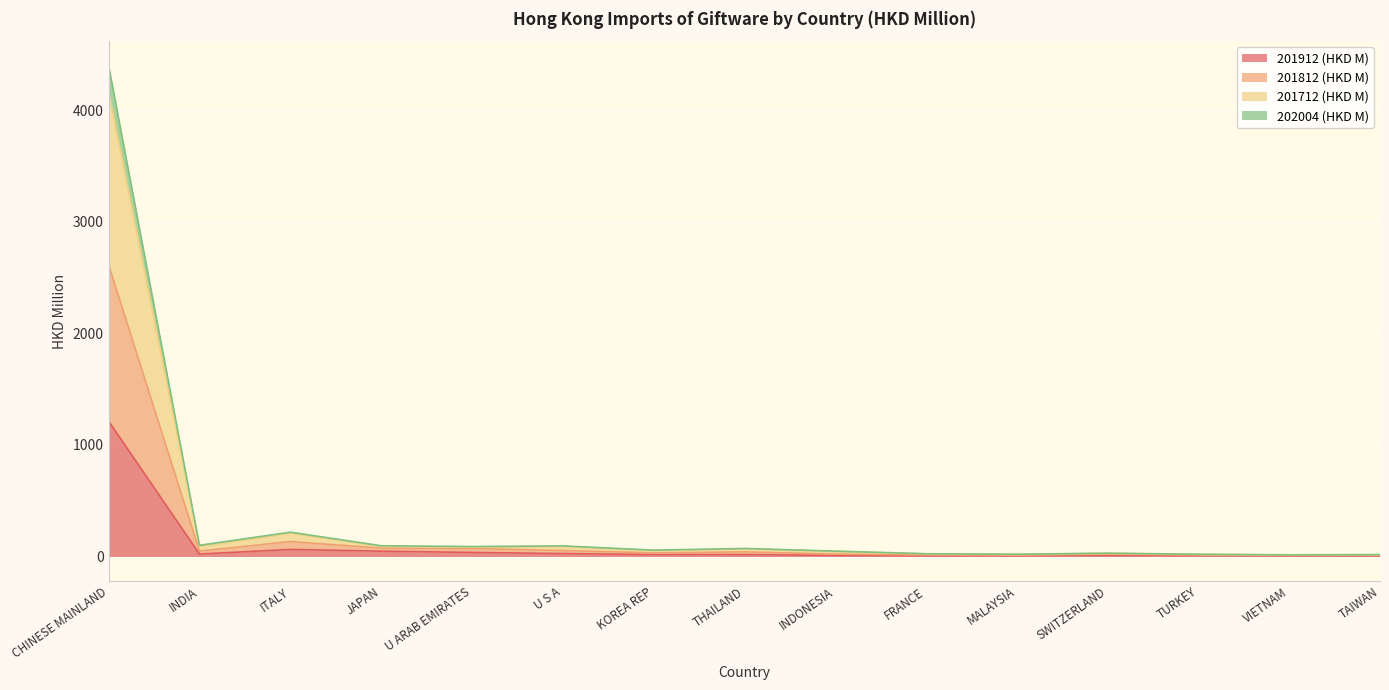

In 201812 (HKD M), how many points are lower than both neighbors (excluding endpoints)?

5